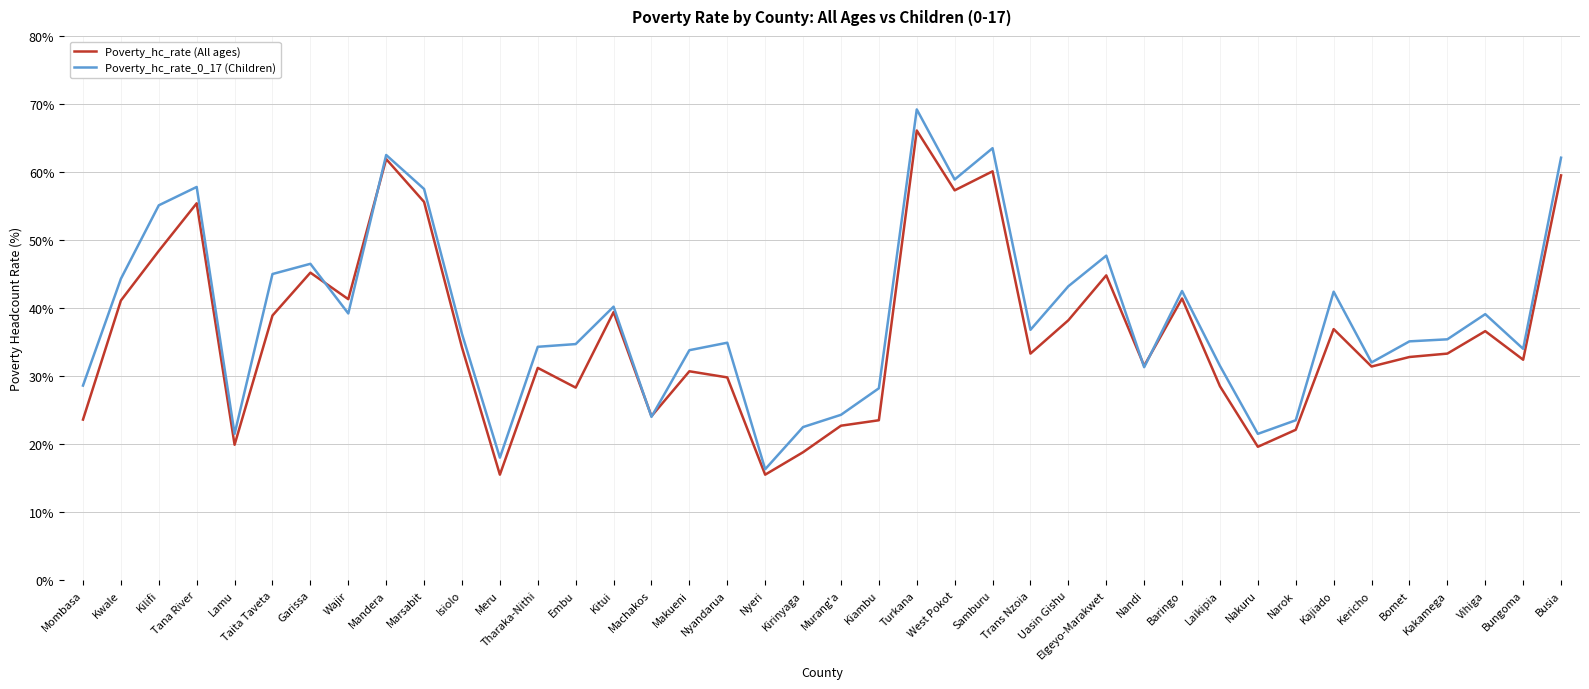

Between Narok and Kajiado, which series saw the biggest shift?

Poverty_hc_rate_0_17 (Children)